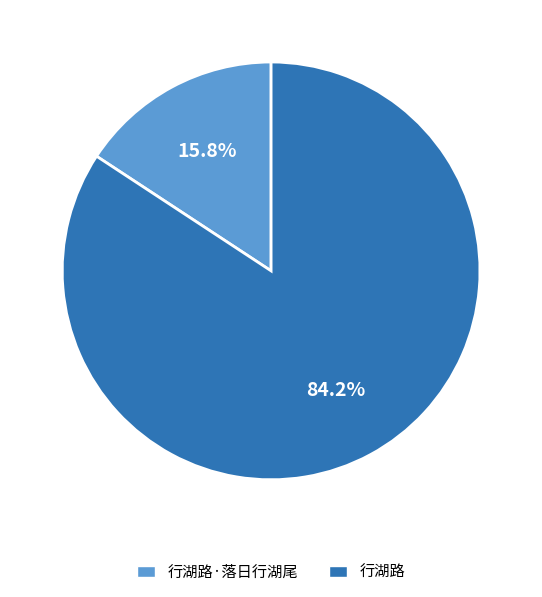

To the nearest percent, what portion does 行湖路·落日行湖尾 represent?

16%